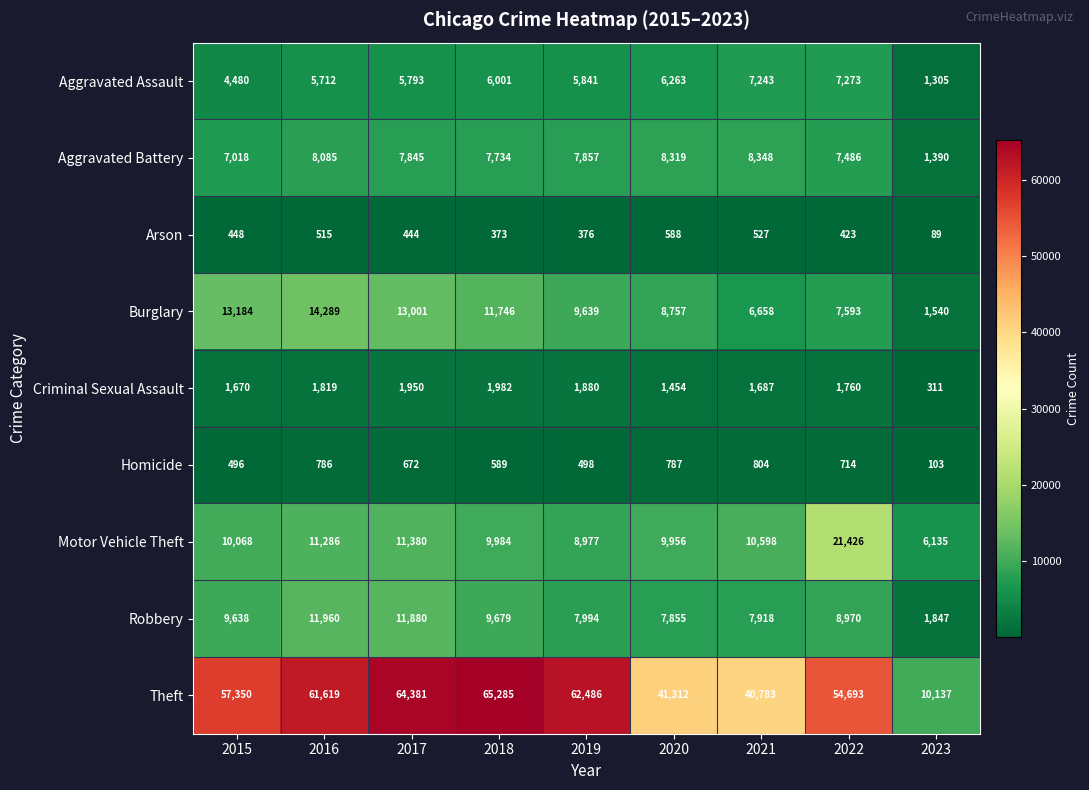

True or false: Theft has a value of 57350 at 2015.

True